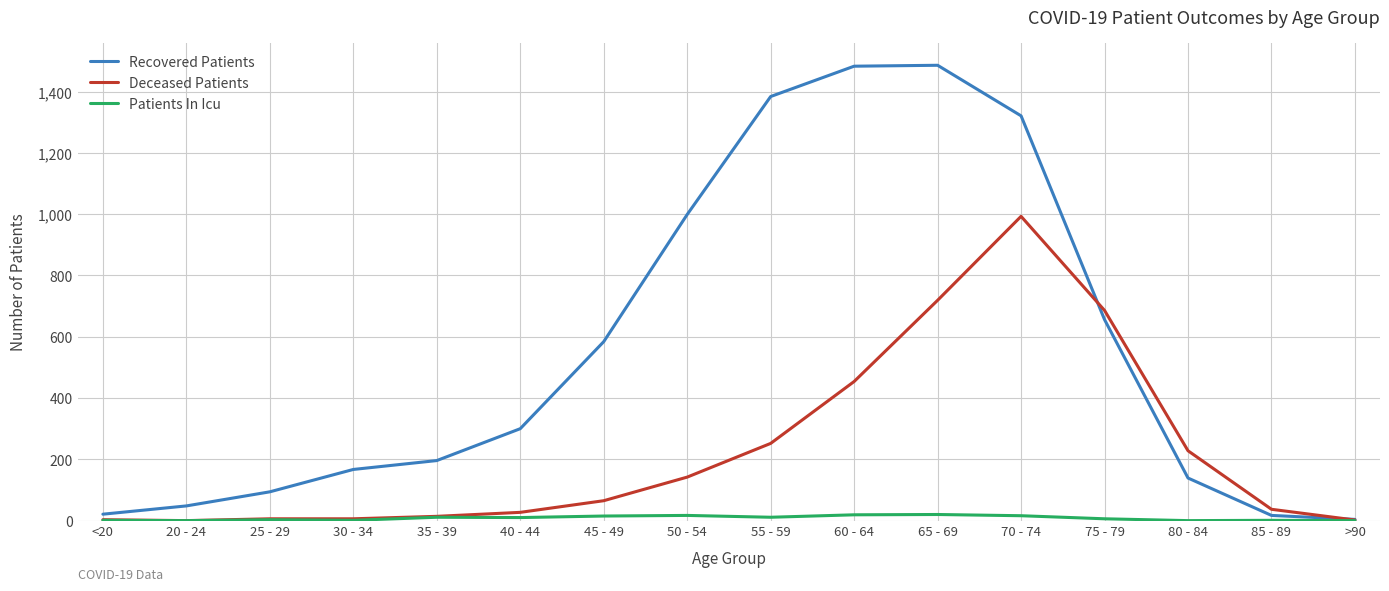

The value of Recovered Patients at 55 - 59 is 1384. True or false?

True